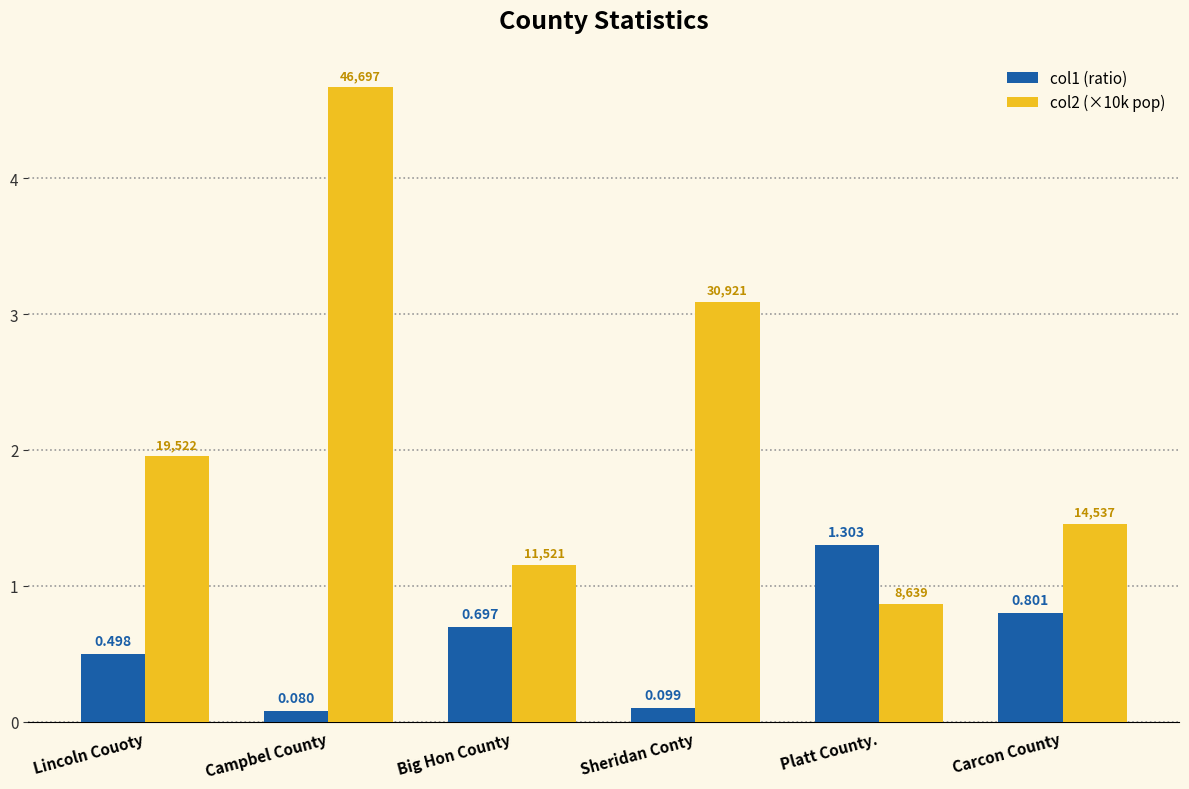

What is the total value across all series at Campbel County?

4.8